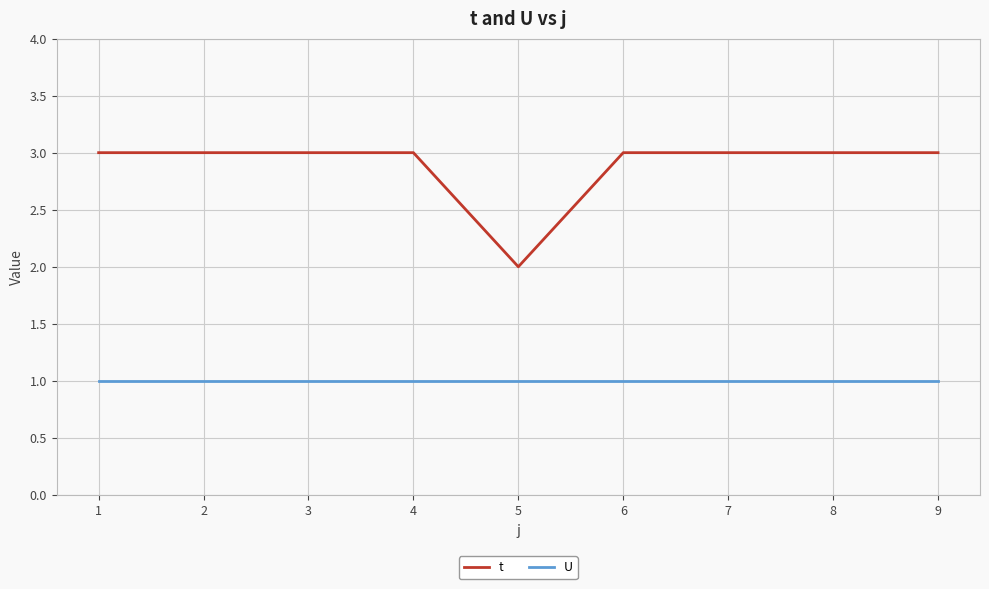

True or false: t has a value of 5 at 7.

False